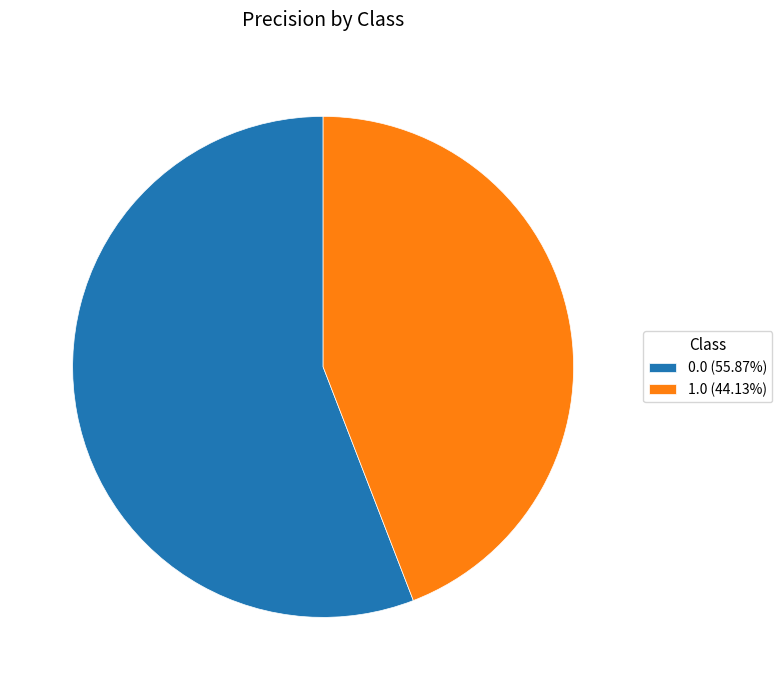

How many slices are in this pie chart?

2